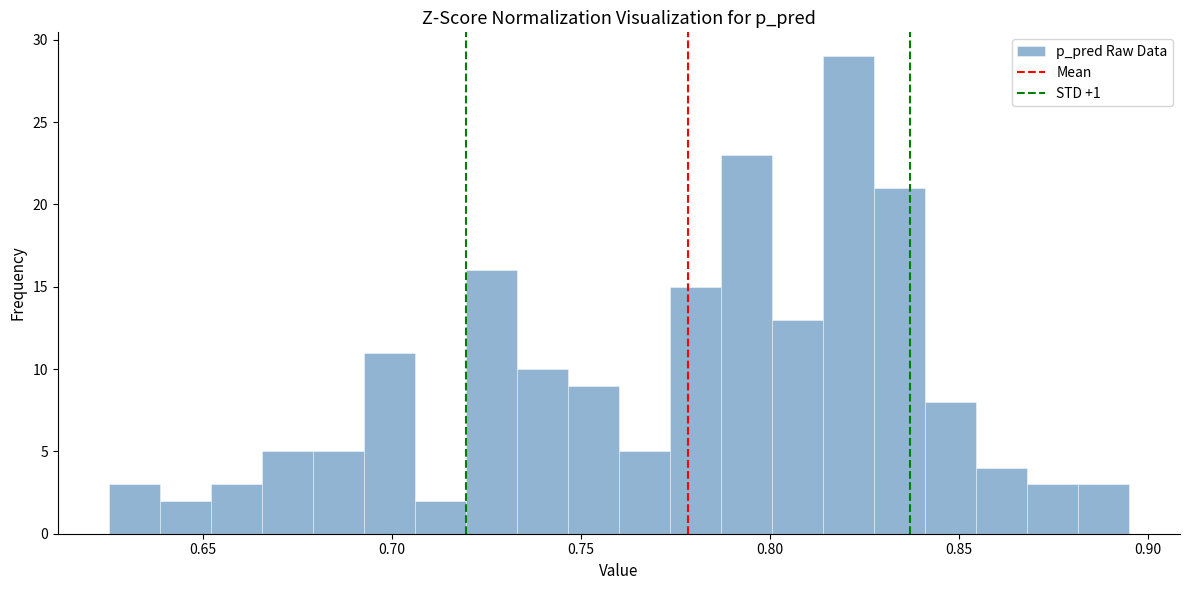

Read against the x-axis, roughly where is the centre of the tallest bar?

0.820